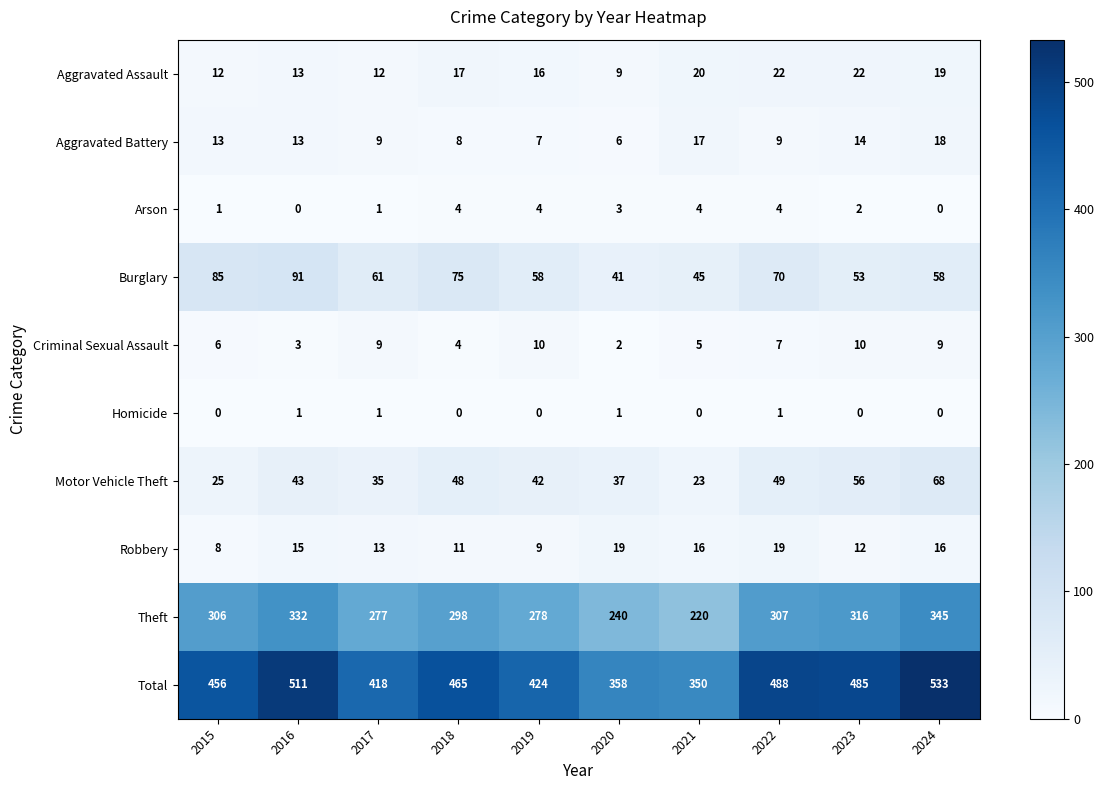

Which series has the largest total across all categories?

Total